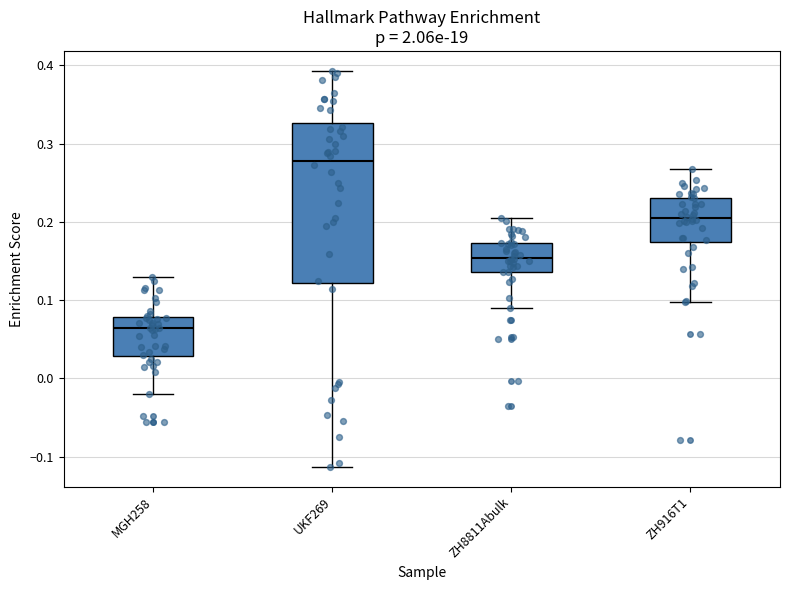

Where does the lower whisker of the box for UKF269 end on the y-axis? The values are not printed on the chart, so give them approximately, as read against the axis.

-0.11